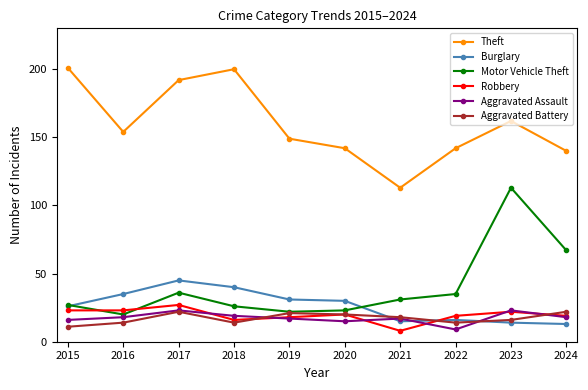

Reading left to right, list all the values displayed in this chart.

Theft: 2015=201	2016=154	2017=192	2018=200	2019=149	2020=142	2021=113	2022=142	2023=162	2024=140
Burglary: 2015=26	2016=35	2017=45	2018=40	2019=31	2020=30	2021=15	2022=16	2023=14	2024=13
Motor Vehicle Theft: 2015=27	2016=20	2017=36	2018=26	2019=22	2020=23	2021=31	2022=35	2023=113	2024=67
Robbery: 2015=23	2016=23	2017=27	2018=16	2019=18	2020=20	2021=8	2022=19	2023=22	2024=19
Aggravated Assault: 2015=16	2016=18	2017=23	2018=19	2019=17	2020=15	2021=17	2022=9	2023=23	2024=18
Aggravated Battery: 2015=11	2016=14	2017=22	2018=14	2019=21	2020=20	2021=18	2022=14	2023=16	2024=22